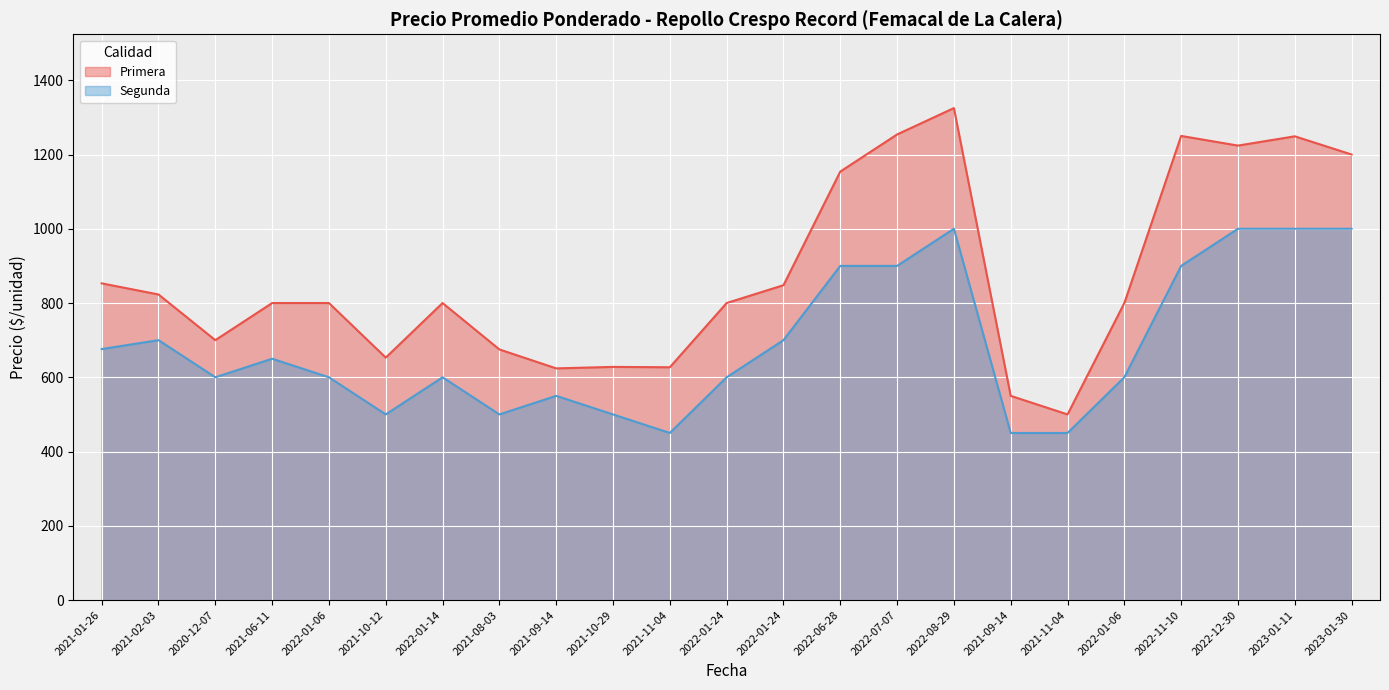

What are all the series names shown in the legend?

Primera, Segunda